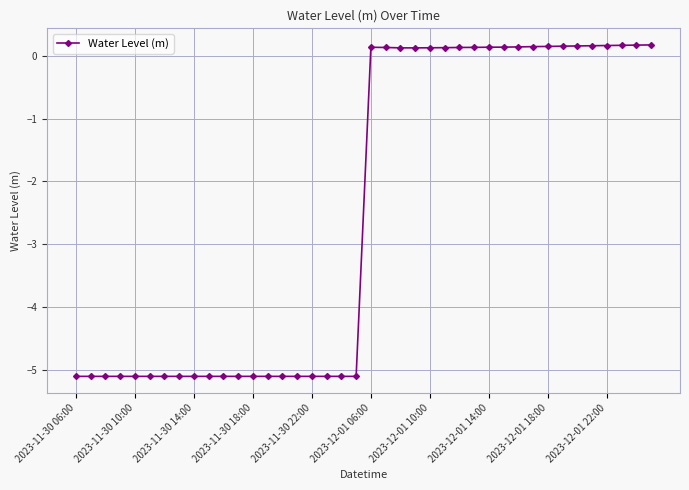

True or false: the data has more than 0 interior local peaks.

True